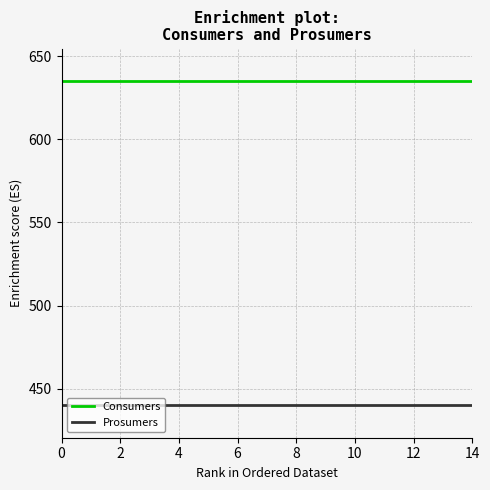

Rank the series by their average value, from lowest to highest.

Prosumers, Consumers